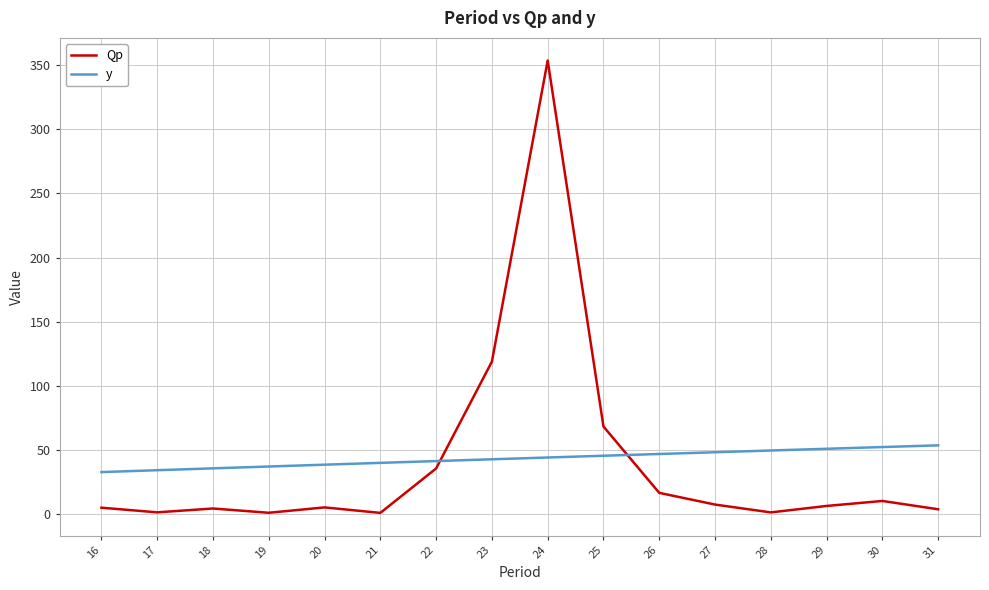

Does the chart have visible grid lines?

Yes